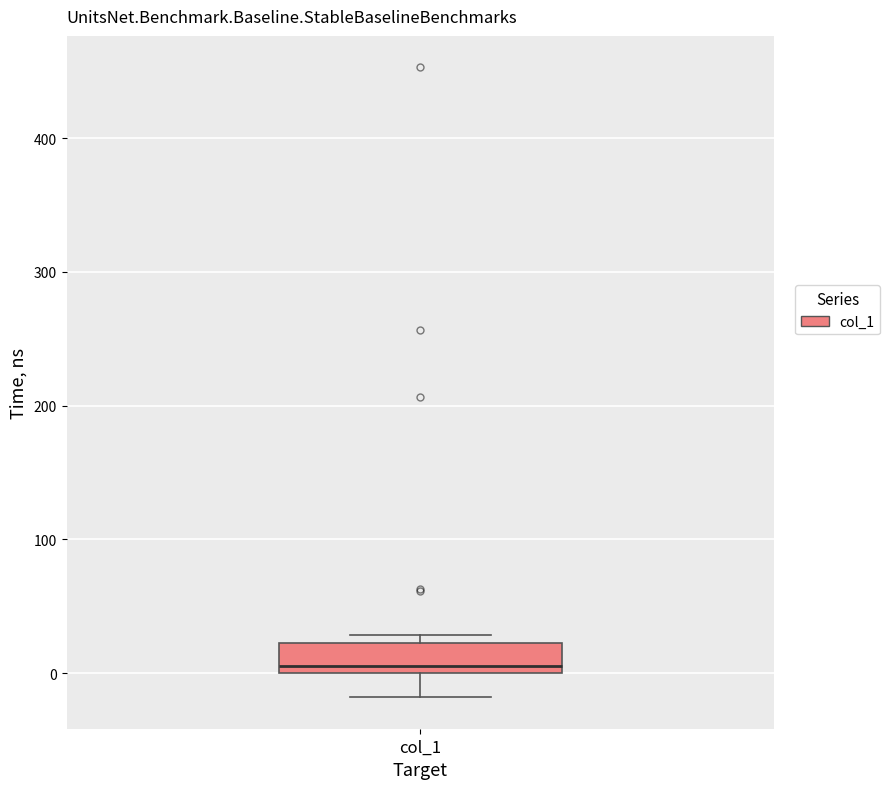

Transcribe this box plot: give where the median line is, the range the box spans, and where the two whiskers end, as read against the y-axis. The values are not printed on the chart, so give them approximately, as read against the axis.

median 10, box 0 to 20, whiskers -20 to 30